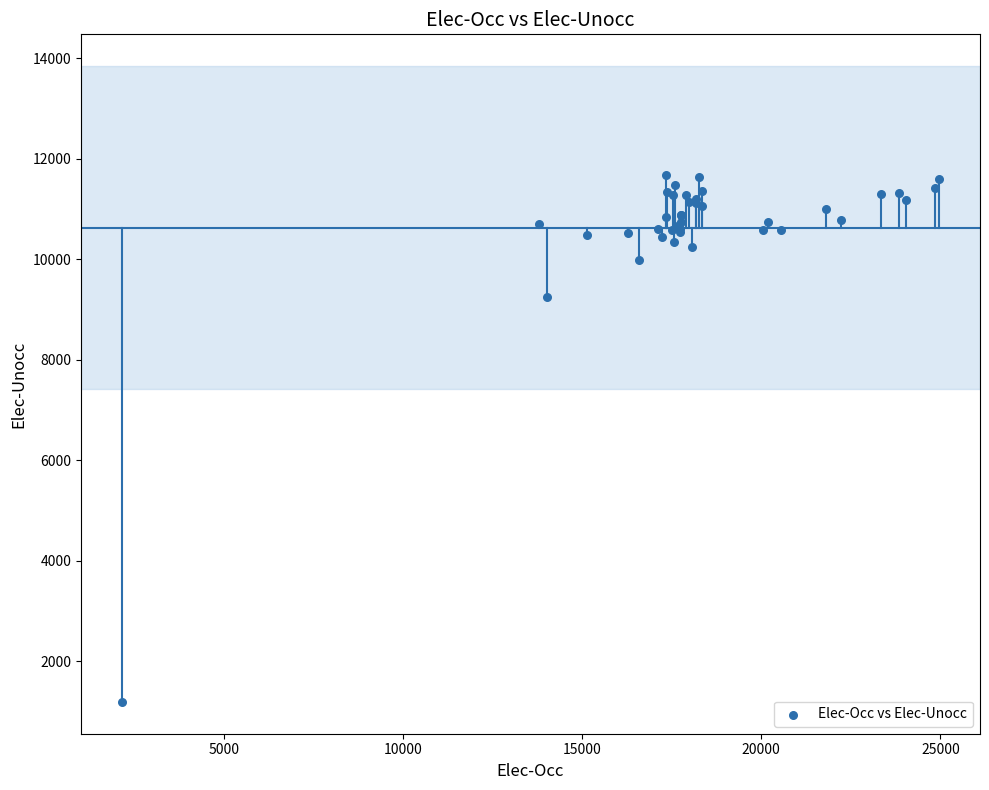

What Y value in the scatter plot is closest to 6428?

9245.0